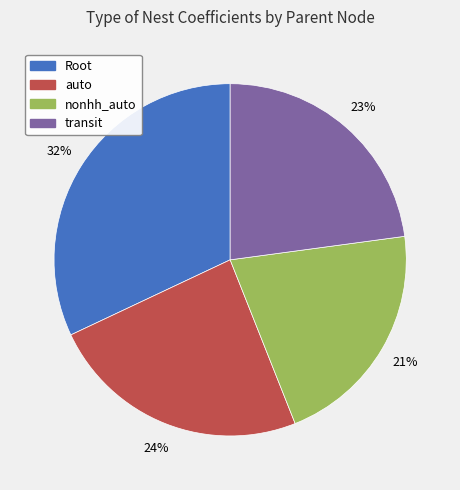

To the nearest percent, what percentage of the pie is auto?

24%